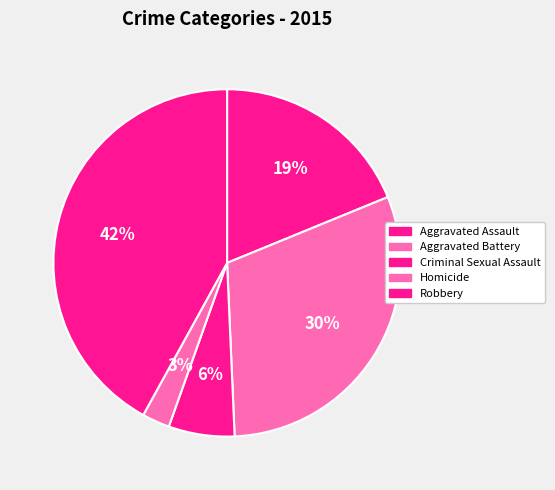

What is the smallest slice in the pie chart?

Homicide